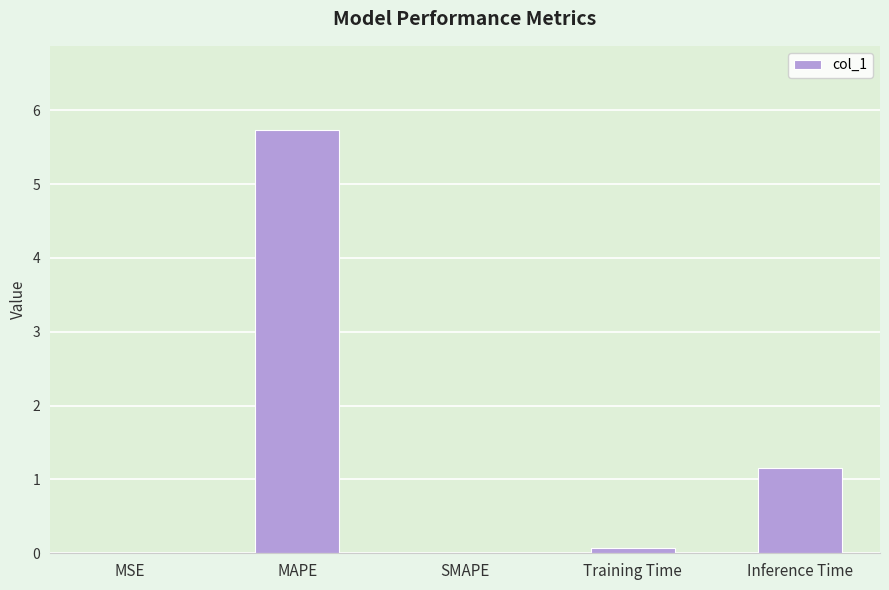

Where is the data nearest to the value 2?

Inference Time